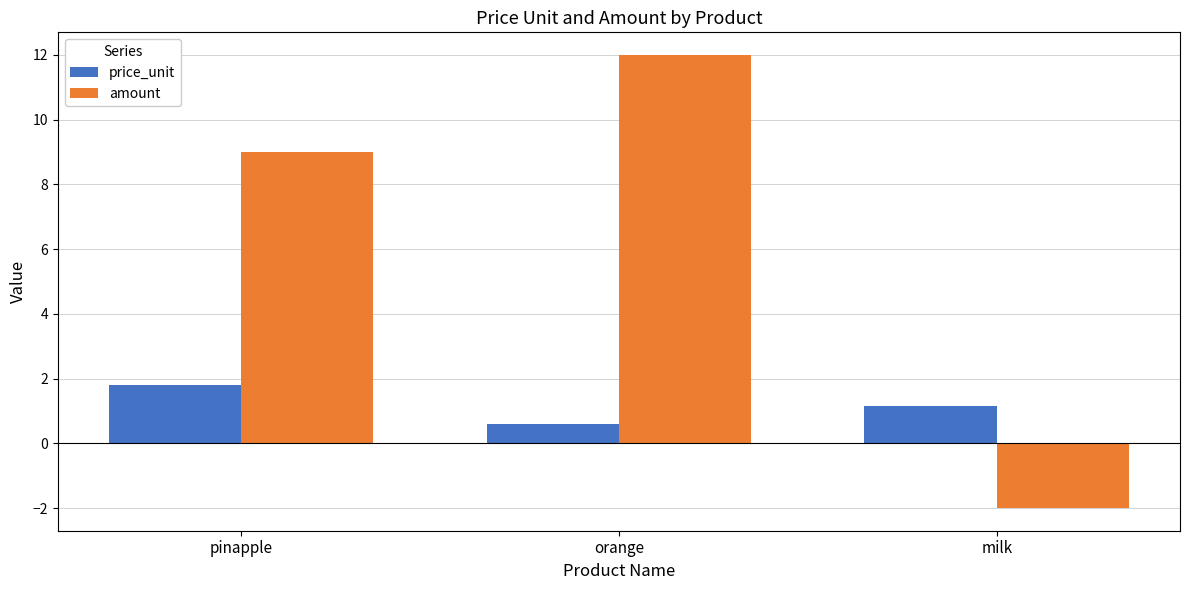

What is the difference between the maximum and minimum values in the price_unit series?

1.2